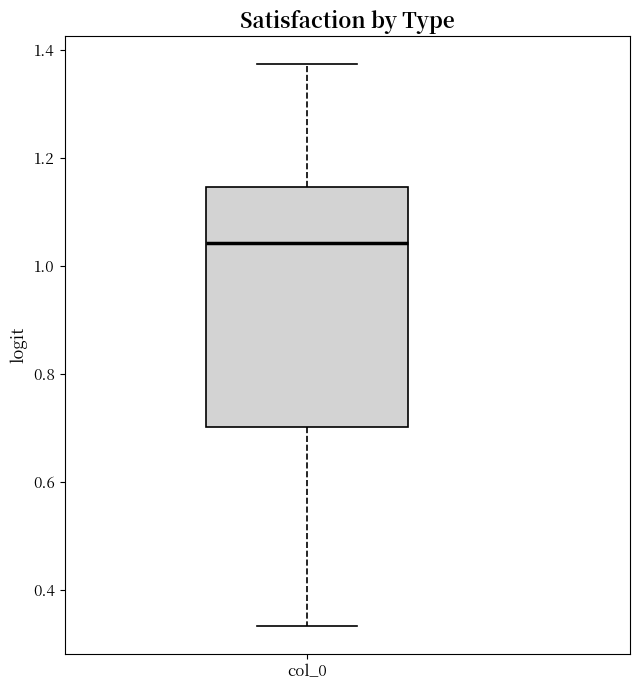

Transcribe this box plot: give where the median line is, the range the box spans, and where the two whiskers end, as read against the y-axis. The values are not printed on the chart, so give them approximately, as read against the axis.

median 1.04, box 0.70 to 1.14, whiskers 0.34 to 1.38